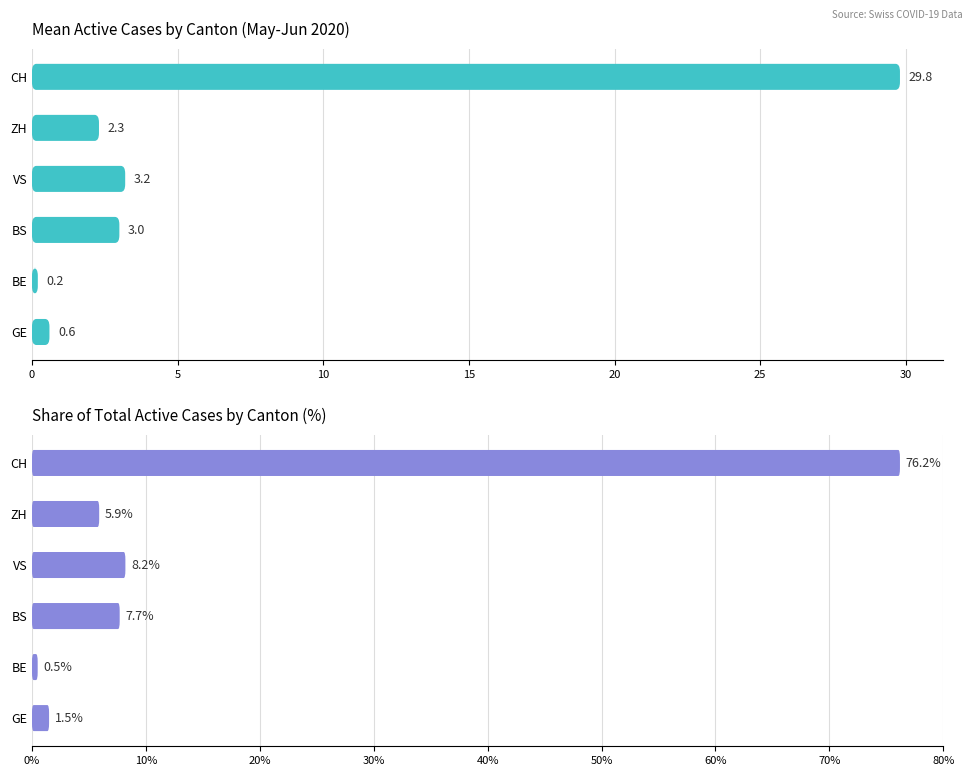

Does the chart contain stacked bars?

No